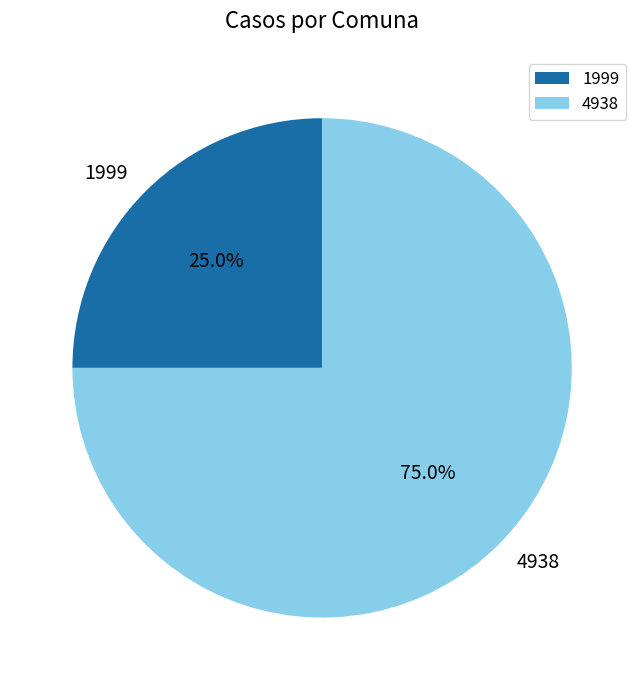

How many segments does this pie chart have?

2